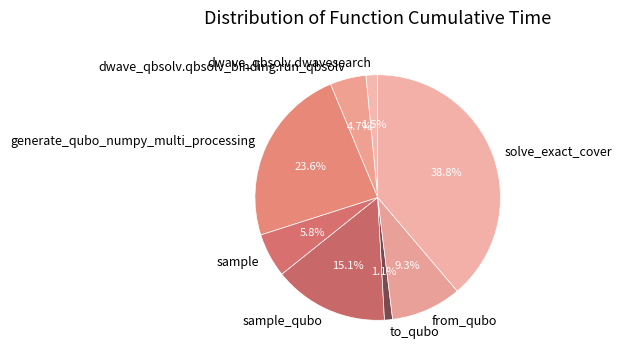

What is the largest slice in the pie chart?

solve_exact_cover